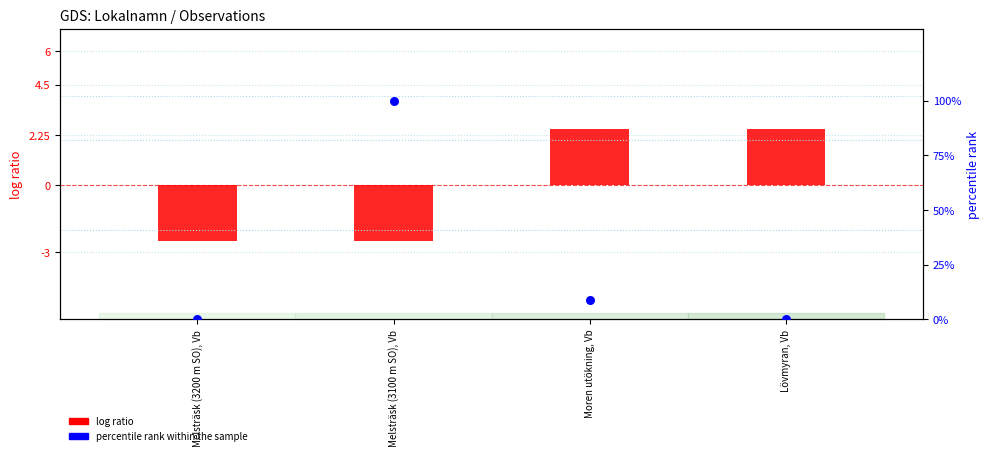

What are all the series names shown in the legend?

log ratio, percentile rank within the sample